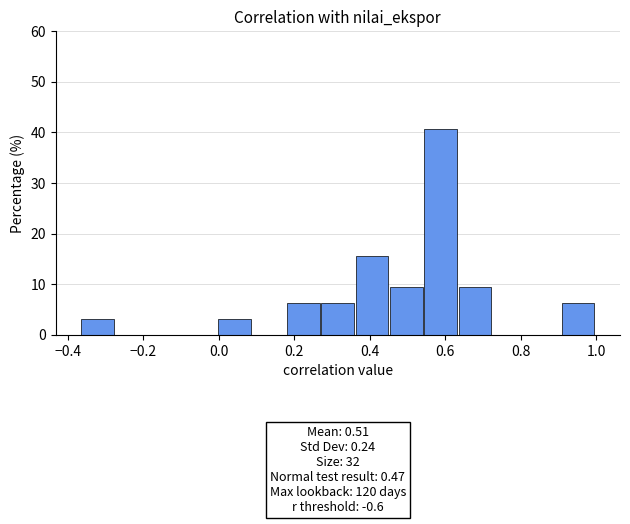

Over which range of the x-axis is the bar tallest?

0.54 to 0.64